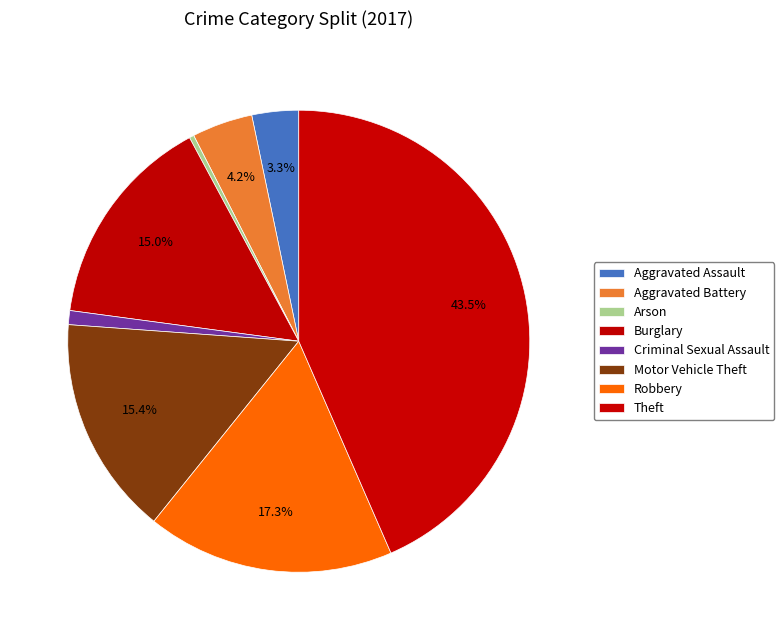

Is there any slice that represents more than half of the pie?

No